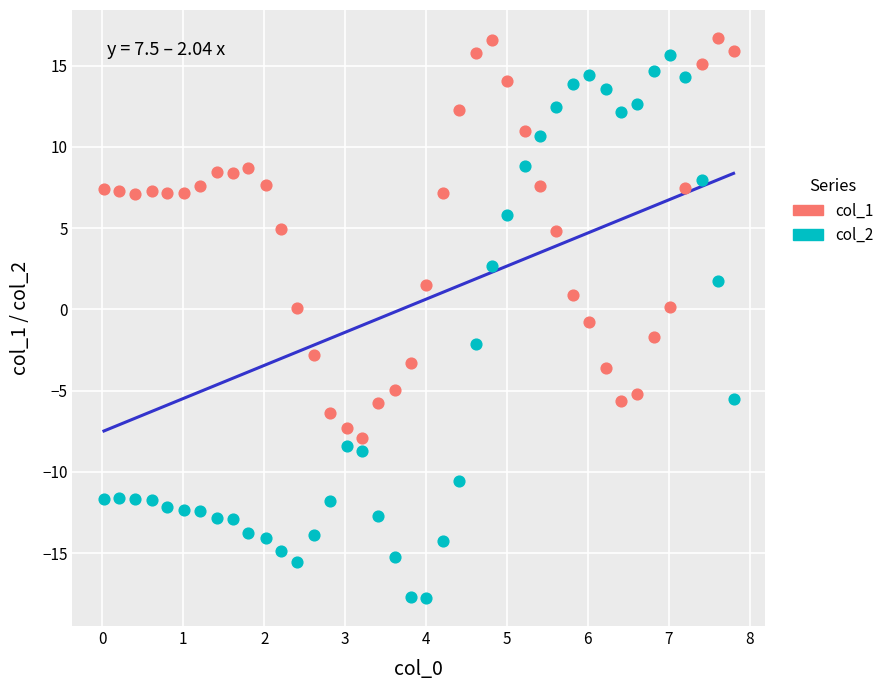

Which series has the widest spread of Y values?

col_2